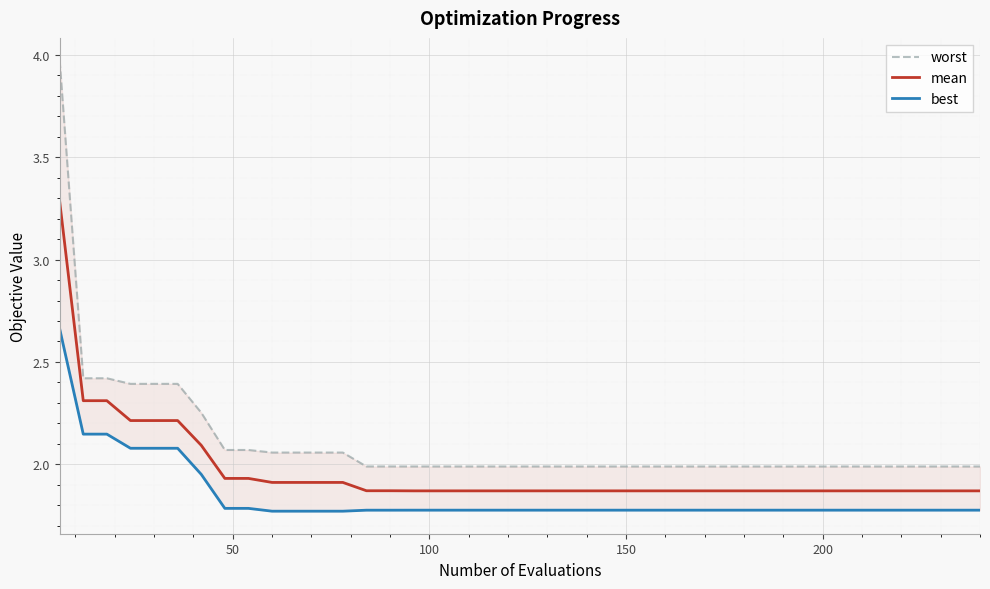

What is the difference between the maximum and second lowest values in the best series?

0.9